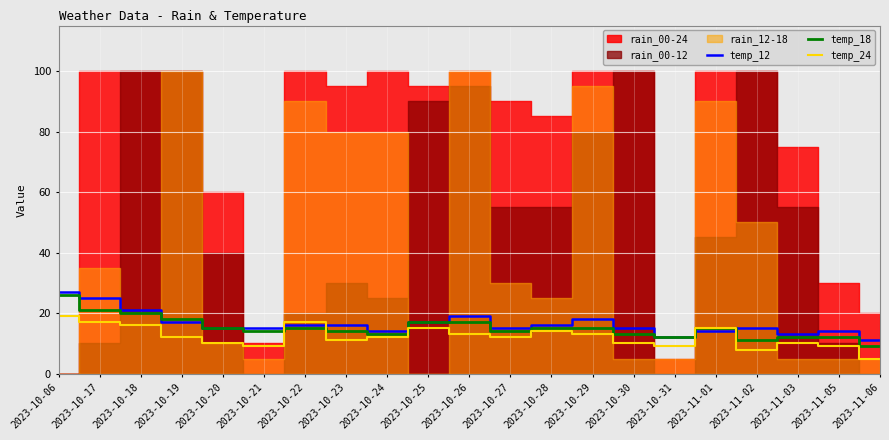

Rank the categories by temp_12 value from highest to lowest.

2023-10-06, 2023-10-17, 2023-10-18, 2023-10-26, 2023-10-29, 2023-10-19, 2023-10-25, 2023-10-22, 2023-10-23, 2023-10-28, 2023-10-20, 2023-10-21, 2023-10-27, 2023-10-30, 2023-11-02, 2023-10-24, 2023-11-01, 2023-11-05, 2023-11-03, 2023-10-31, 2023-11-06